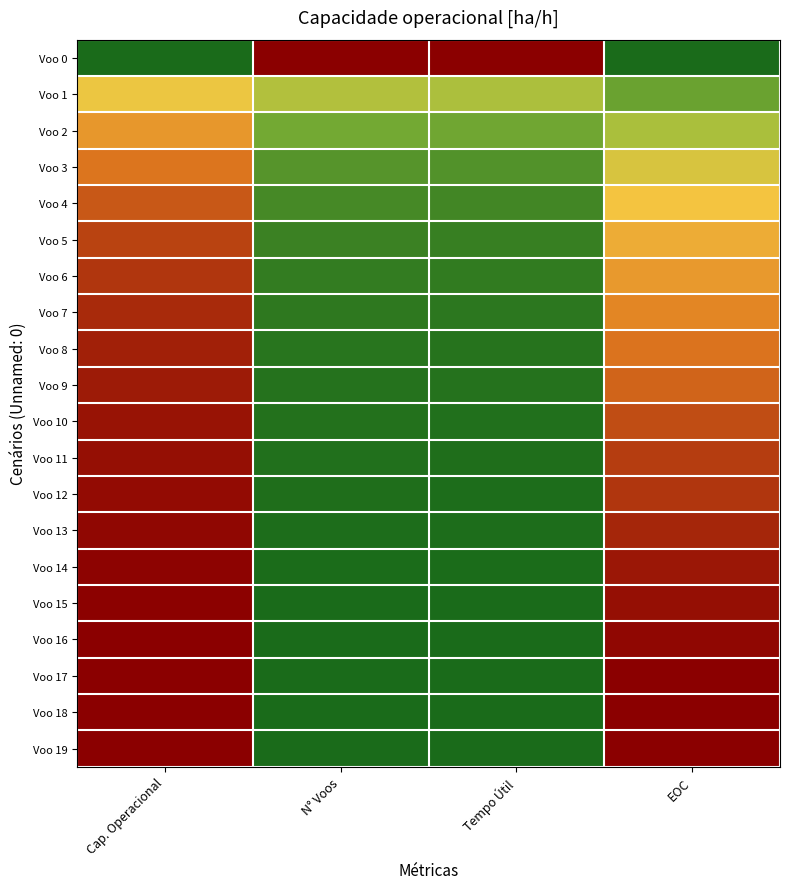

At which category does the chart reach its peak across all series?

N° Voos